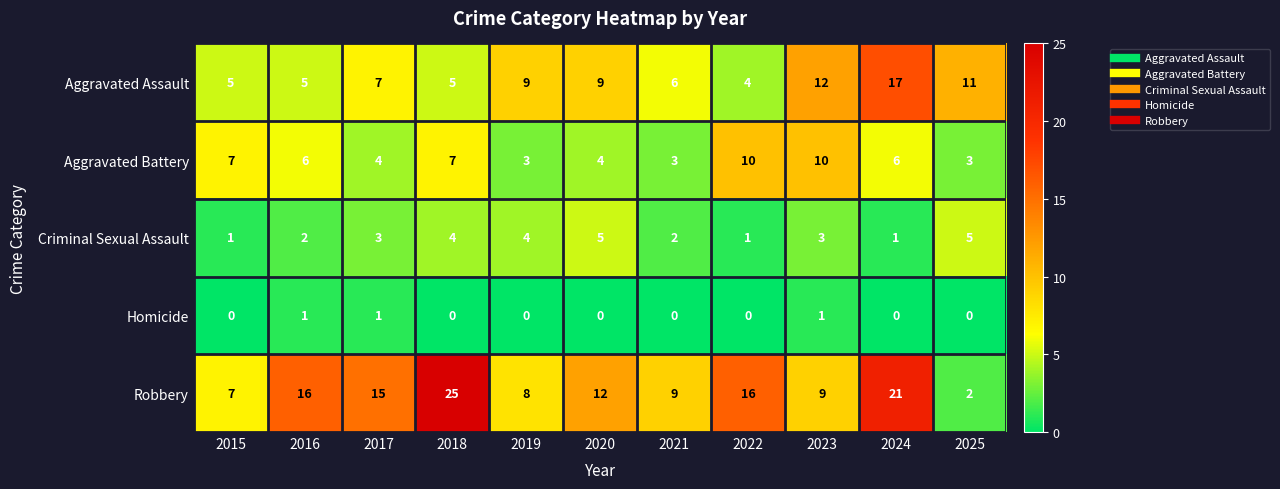

Rank the series by their average value, from highest to lowest.

Robbery, Aggravated Assault, Aggravated Battery, Criminal Sexual Assault, Homicide